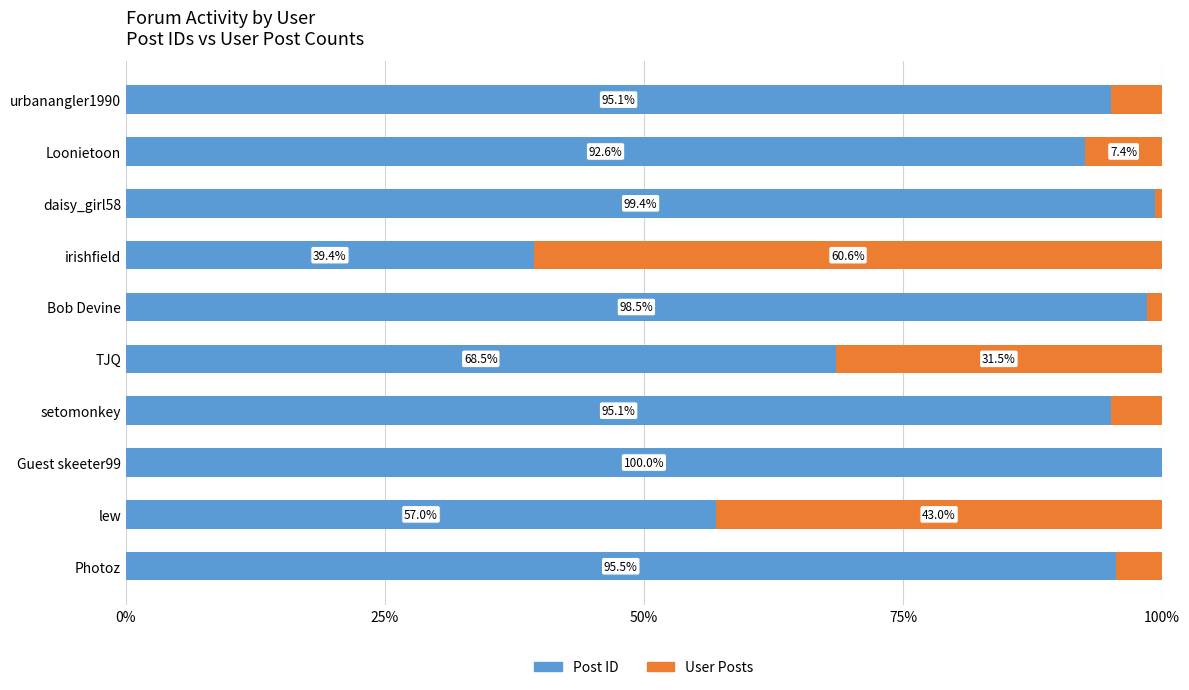

What is the sum of the Post ID values at daisy_girl58 and Loonietoon?

192.0